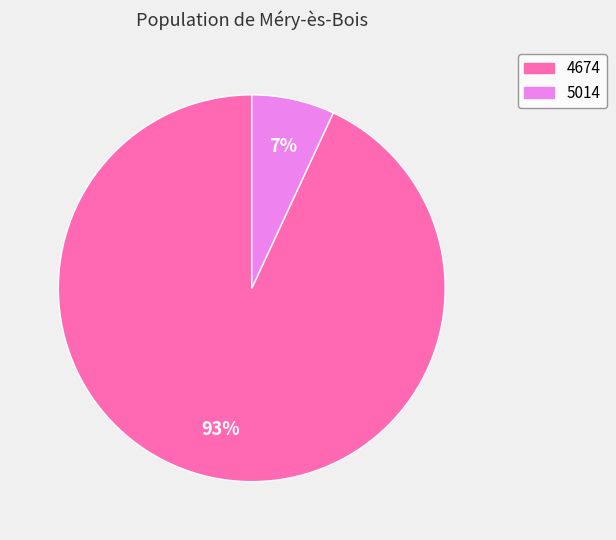

Is the sum of 4674 and 5014 greater than half?

Yes